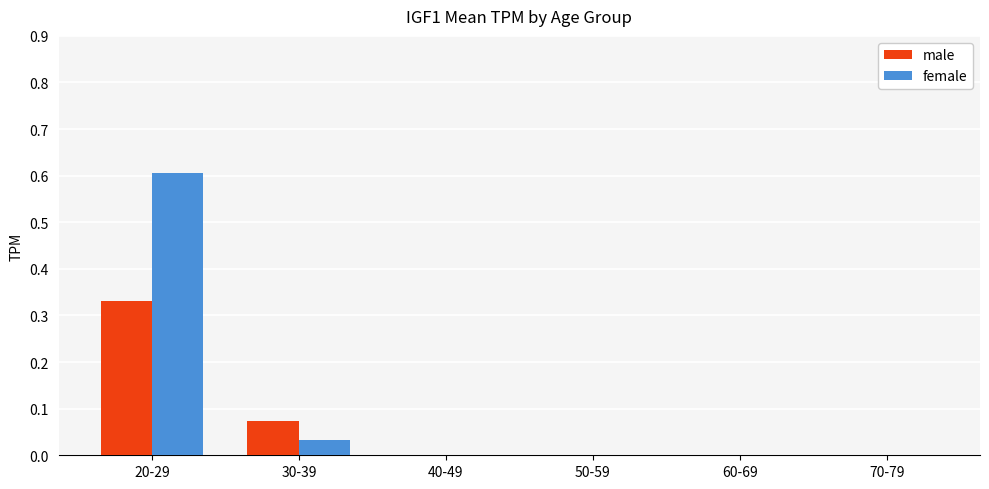

At which label does female reach its peak?

20-29